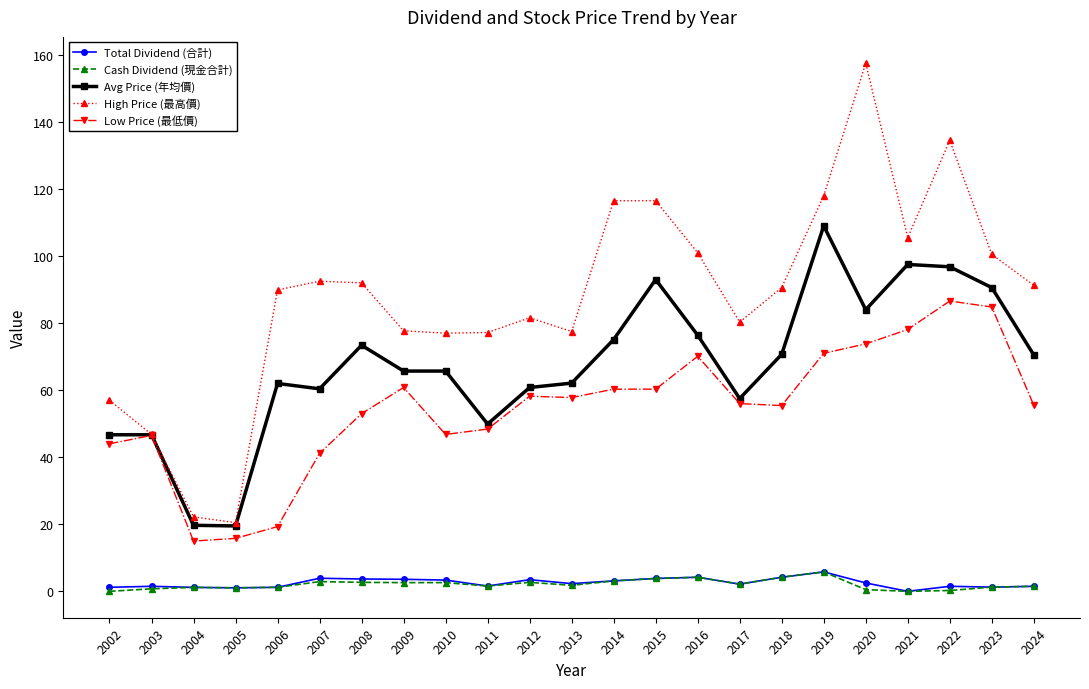

True or false: Low Price (最低價) has more than 0 interior local peaks.

True